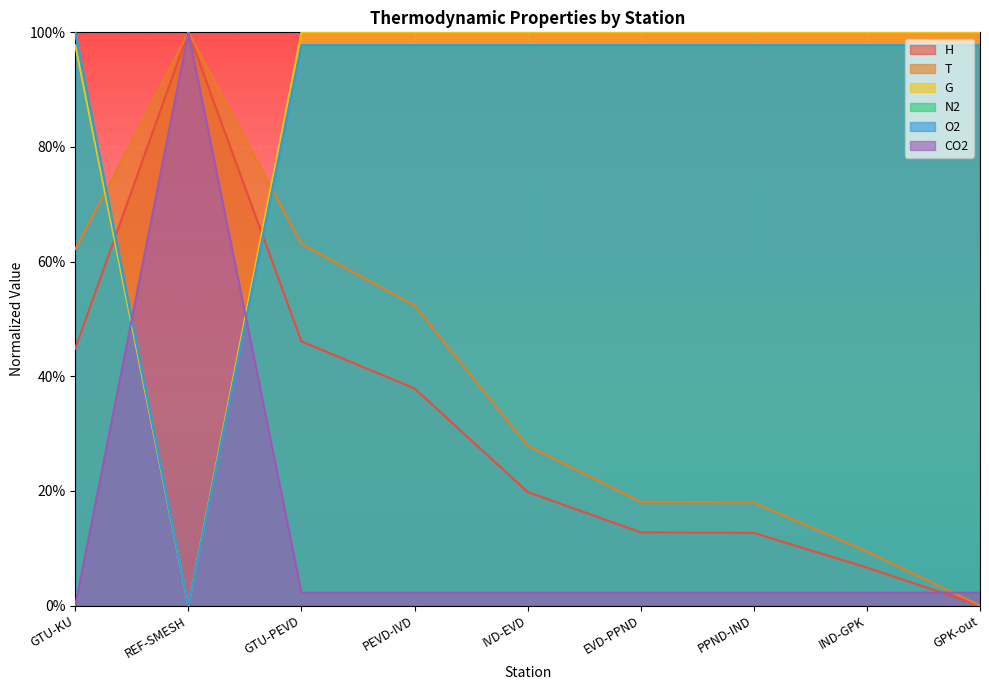

What is the label of the 2nd point from the right?

IND-GPK